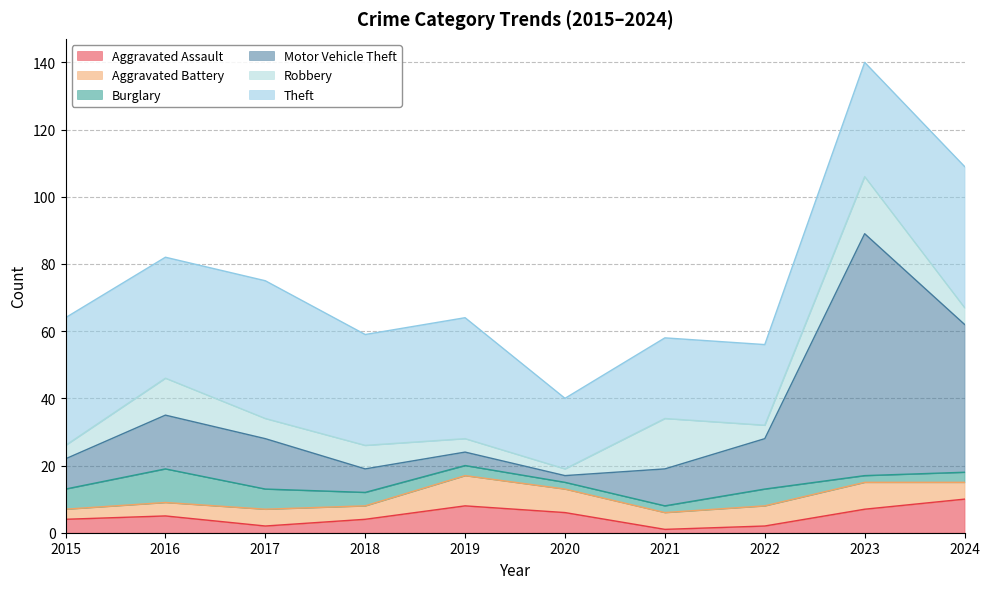

What is the difference between the maximum and minimum values in the Burglary series?

8